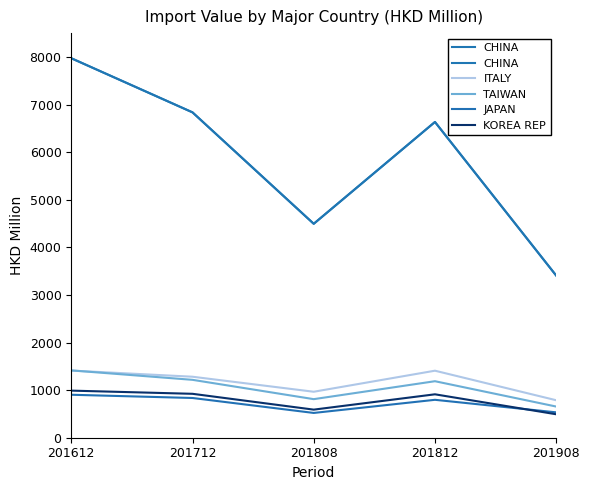

True or false: KOREA REP and CHINA cross at least once.

False